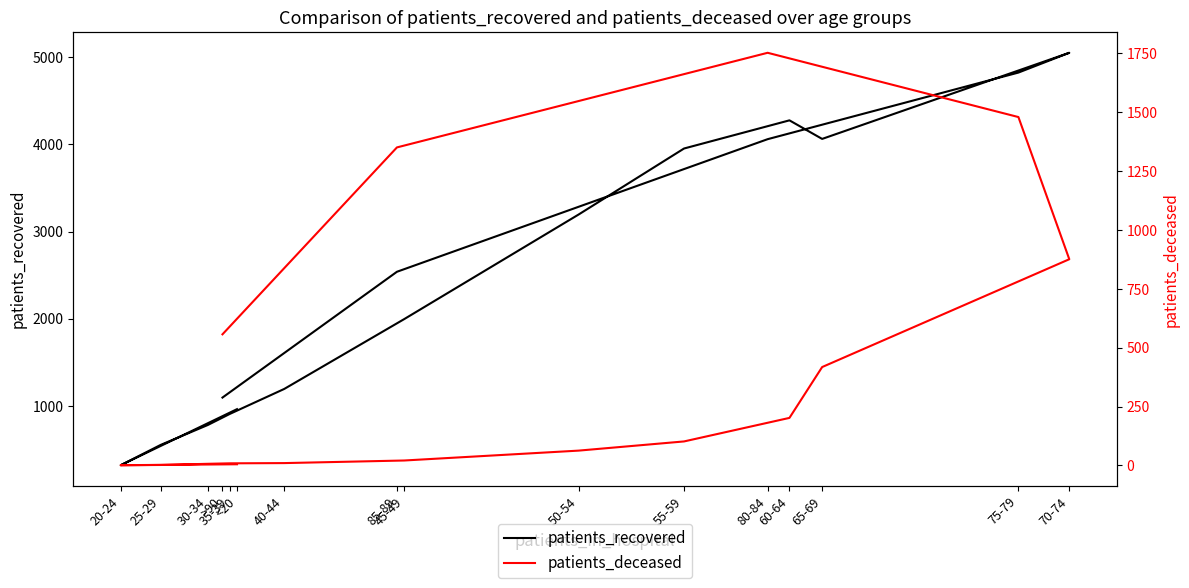

What is the maximum value shown in the chart?

5051